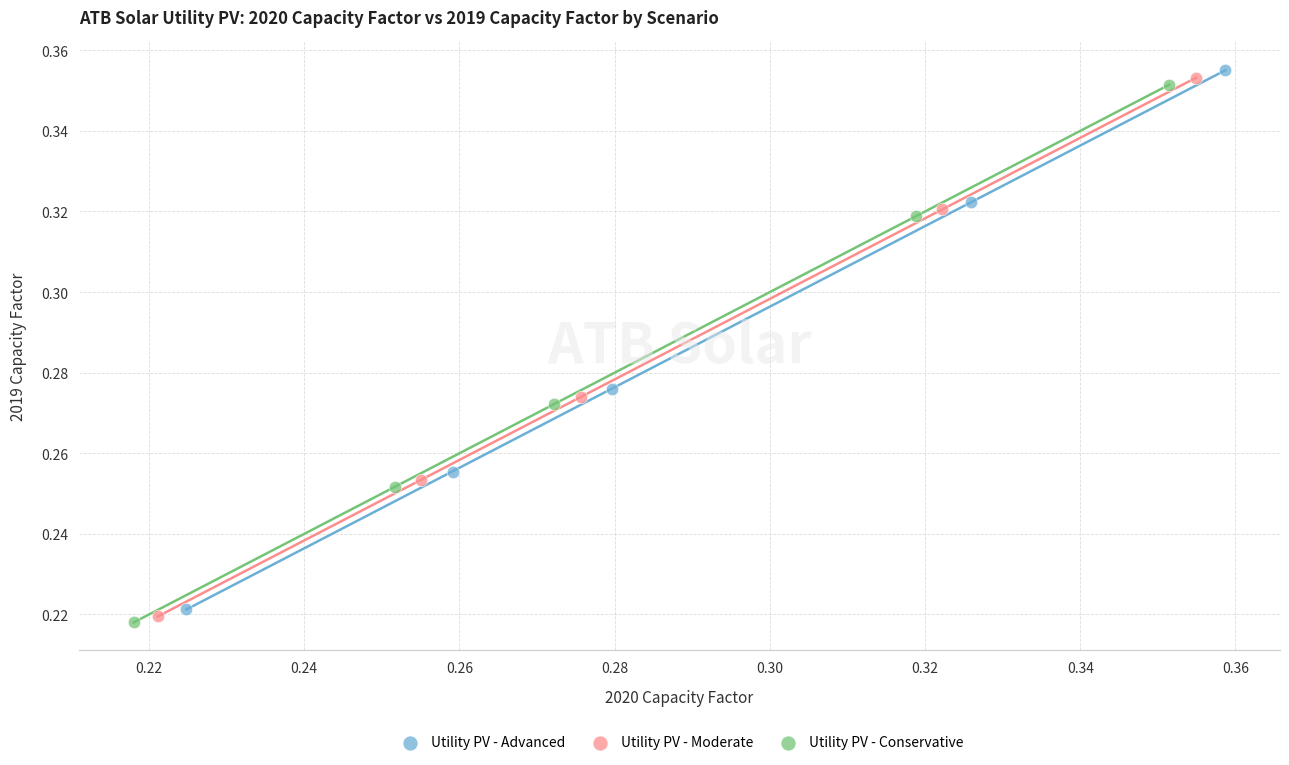

What are all the series names shown in the legend?

Utility PV - Advanced, Utility PV - Moderate, Utility PV - Conservative